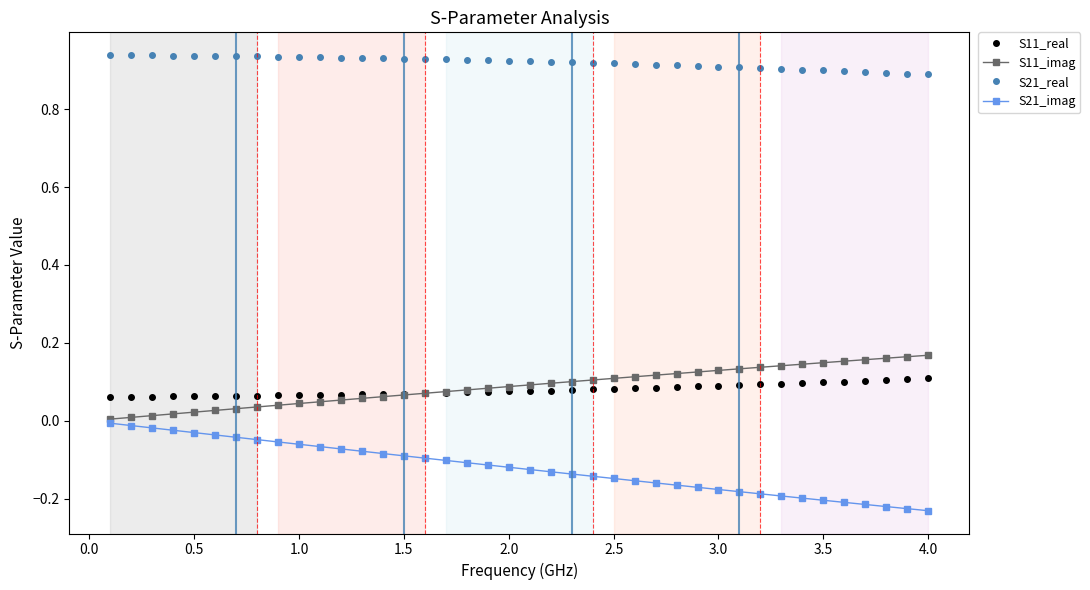

True or false: S21_real and S21_imag cross at least once.

False